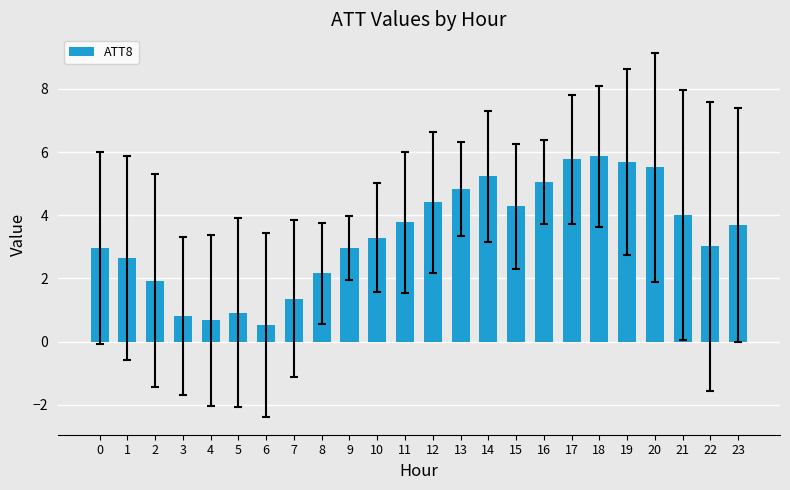

What is the approximate value at 5?

0.9